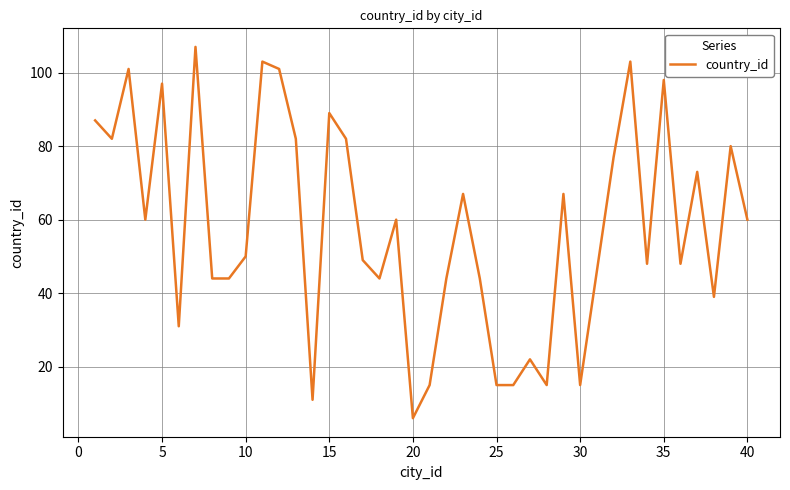

What is the difference between the maximum and minimum values?

101